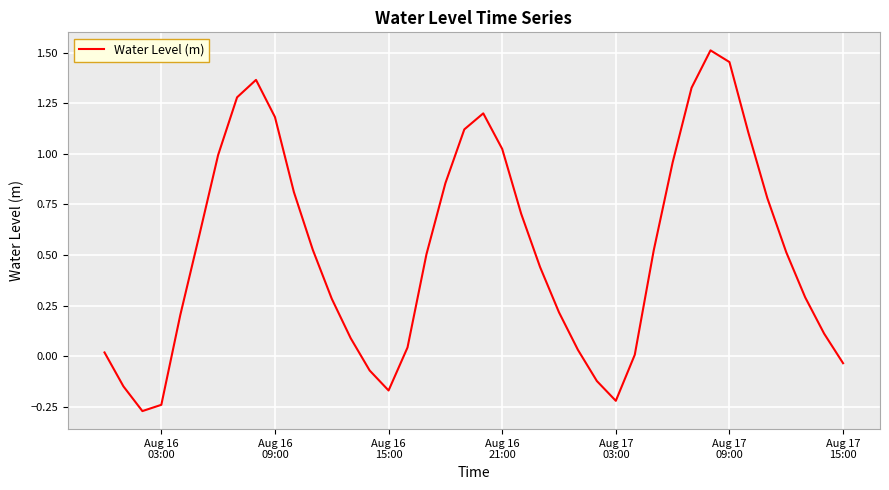

What is the difference between the maximum and minimum values?

1.8